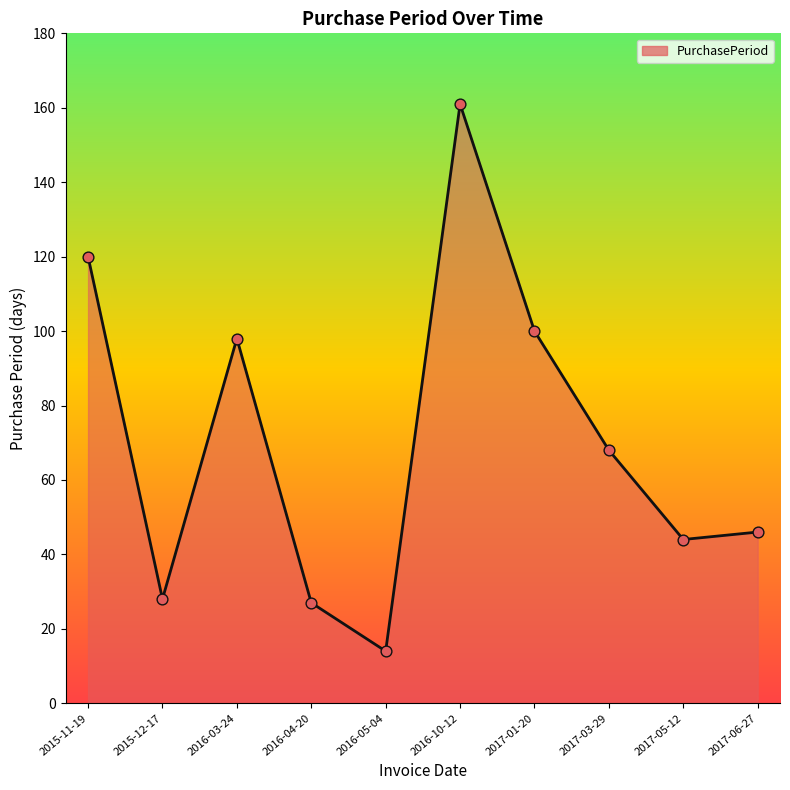

What is the ratio of the value at 2016-04-20 to the value at 2015-12-17?

1.0